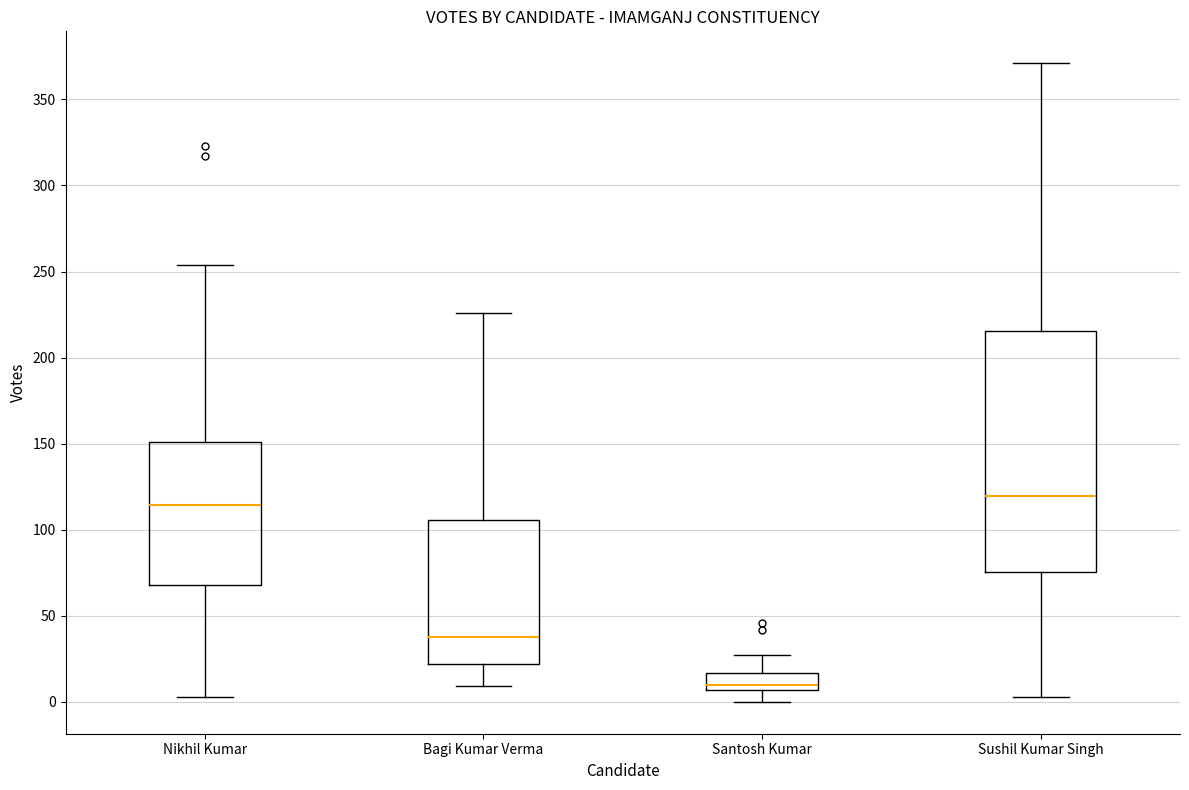

Reading left to right, transcribe this box plot: for each box, give where its median line is, the range the box spans, and where its two whiskers end, as read against the y-axis. The values are not printed on the chart, so give them approximately, as read against the axis.

Nikhil Kumar: median 115, box 70 to 150, whiskers 5 to 255
Bagi Kumar Verma: median 40, box 20 to 105, whiskers 10 to 225
Santosh Kumar: median 10, box 5 to 15, whiskers 0 to 25
Sushil Kumar Singh: median 120, box 75 to 215, whiskers 5 to 370